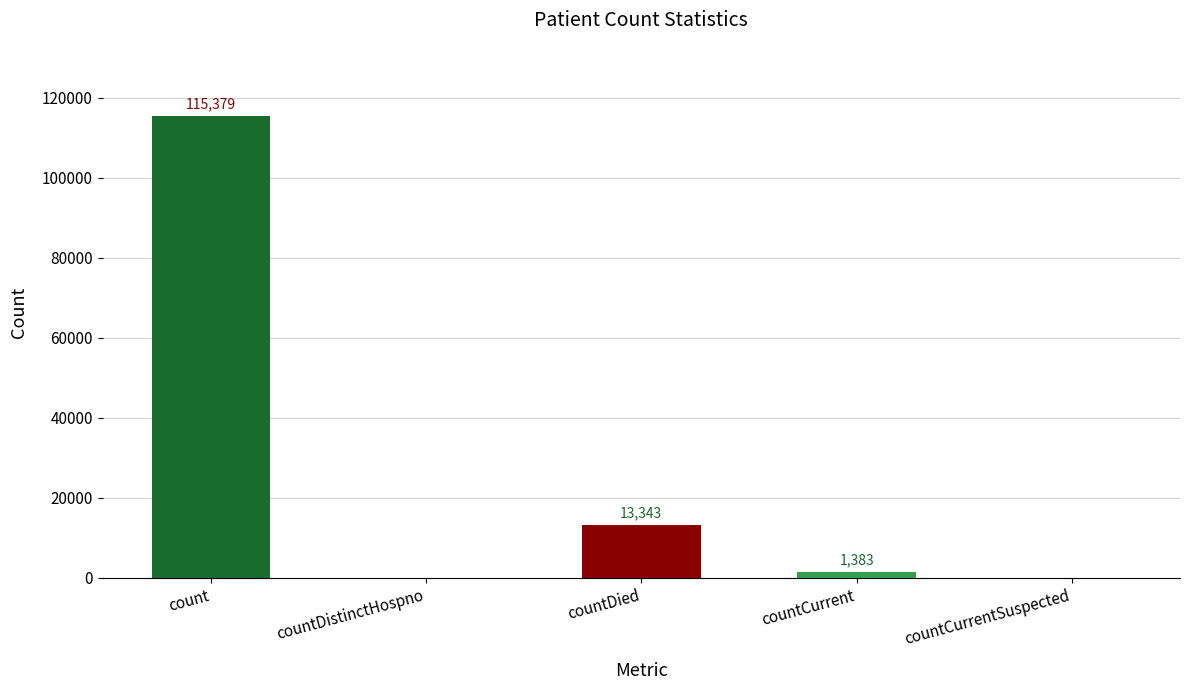

What is the change in value from countDied to countCurrentSuspected?

-13343